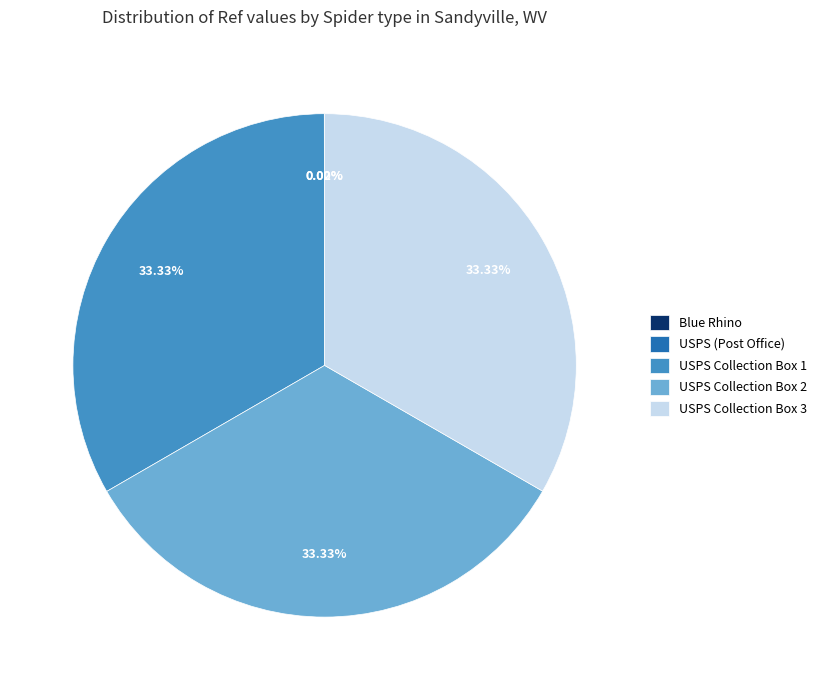

Do USPS Collection Box 2 and USPS Collection Box 1 together represent more than half of the pie?

Yes